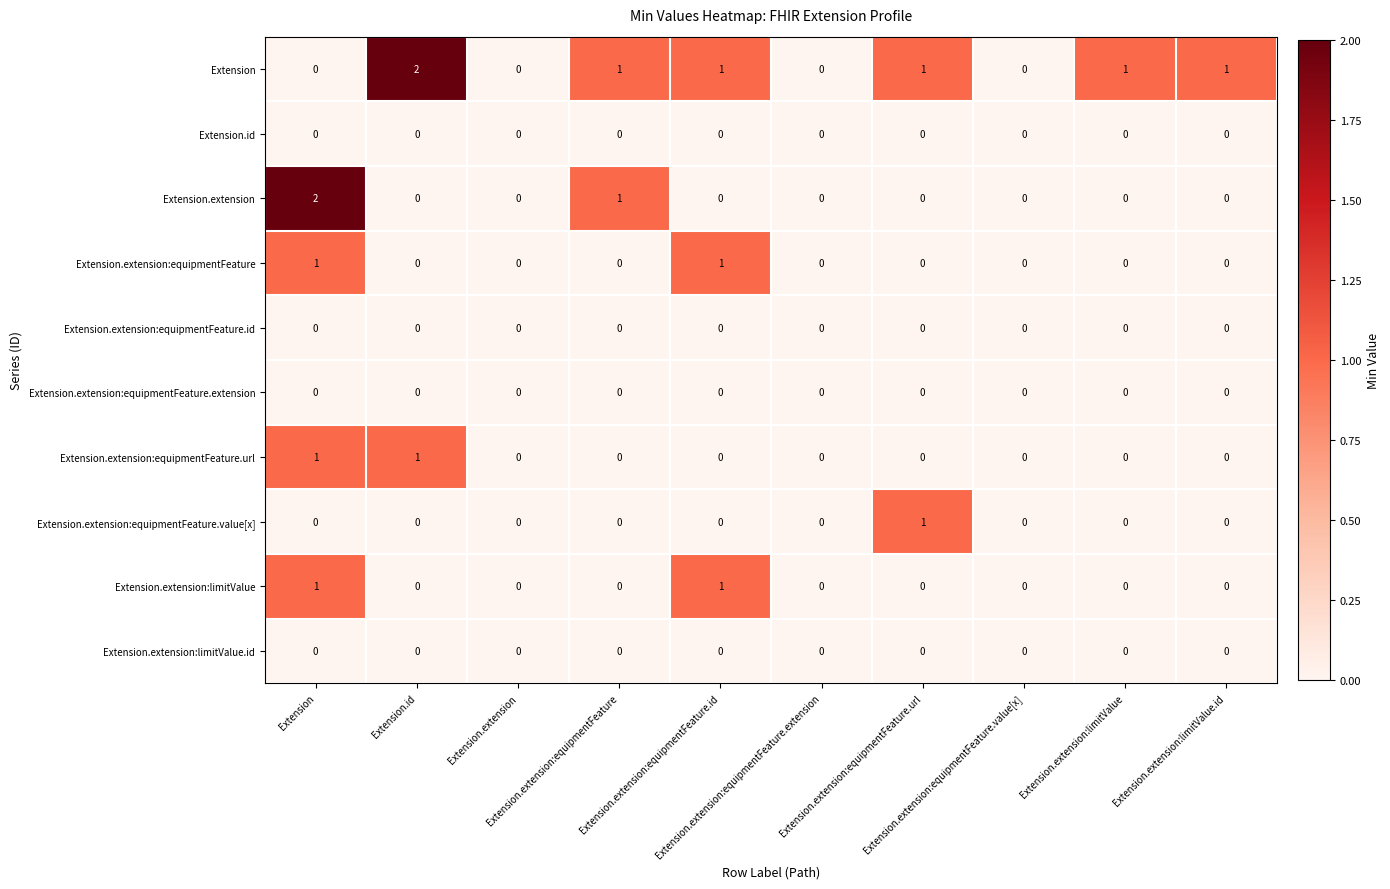

Reading right to left, extract all data points from this chart.

Extension: Extension.extension:limitValue.id=1	Extension.extension:limitValue=1	Extension.extension:equipmentFeature.value[x]=0	Extension.extension:equipmentFeature.url=1	Extension.extension:equipmentFeature.extension=0	Extension.extension:equipmentFeature.id=1	Extension.extension:equipmentFeature=1	Extension.extension=0	Extension.id=2	Extension=0
Extension.id: Extension.extension:limitValue.id=0	Extension.extension:limitValue=0	Extension.extension:equipmentFeature.value[x]=0	Extension.extension:equipmentFeature.url=0	Extension.extension:equipmentFeature.extension=0	Extension.extension:equipmentFeature.id=0	Extension.extension:equipmentFeature=0	Extension.extension=0	Extension.id=0	Extension=0
Extension.extension: Extension.extension:limitValue.id=0	Extension.extension:limitValue=0	Extension.extension:equipmentFeature.value[x]=0	Extension.extension:equipmentFeature.url=0	Extension.extension:equipmentFeature.extension=0	Extension.extension:equipmentFeature.id=0	Extension.extension:equipmentFeature=1	Extension.extension=0	Extension.id=0	Extension=2
Extension.extension:equipmentFeature: Extension.extension:limitValue.id=0	Extension.extension:limitValue=0	Extension.extension:equipmentFeature.value[x]=0	Extension.extension:equipmentFeature.url=0	Extension.extension:equipmentFeature.extension=0	Extension.extension:equipmentFeature.id=1	Extension.extension:equipmentFeature=0	Extension.extension=0	Extension.id=0	Extension=1
Extension.extension:equipmentFeature.id: Extension.extension:limitValue.id=0	Extension.extension:limitValue=0	Extension.extension:equipmentFeature.value[x]=0	Extension.extension:equipmentFeature.url=0	Extension.extension:equipmentFeature.extension=0	Extension.extension:equipmentFeature.id=0	Extension.extension:equipmentFeature=0	Extension.extension=0	Extension.id=0	Extension=0
Extension.extension:equipmentFeature.extension: Extension.extension:limitValue.id=0	Extension.extension:limitValue=0	Extension.extension:equipmentFeature.value[x]=0	Extension.extension:equipmentFeature.url=0	Extension.extension:equipmentFeature.extension=0	Extension.extension:equipmentFeature.id=0	Extension.extension:equipmentFeature=0	Extension.extension=0	Extension.id=0	Extension=0
Extension.extension:equipmentFeature.url: Extension.extension:limitValue.id=0	Extension.extension:limitValue=0	Extension.extension:equipmentFeature.value[x]=0	Extension.extension:equipmentFeature.url=0	Extension.extension:equipmentFeature.extension=0	Extension.extension:equipmentFeature.id=0	Extension.extension:equipmentFeature=0	Extension.extension=0	Extension.id=1	Extension=1
Extension.extension:equipmentFeature.value[x]: Extension.extension:limitValue.id=0	Extension.extension:limitValue=0	Extension.extension:equipmentFeature.value[x]=0	Extension.extension:equipmentFeature.url=1	Extension.extension:equipmentFeature.extension=0	Extension.extension:equipmentFeature.id=0	Extension.extension:equipmentFeature=0	Extension.extension=0	Extension.id=0	Extension=0
Extension.extension:limitValue: Extension.extension:limitValue.id=0	Extension.extension:limitValue=0	Extension.extension:equipmentFeature.value[x]=0	Extension.extension:equipmentFeature.url=0	Extension.extension:equipmentFeature.extension=0	Extension.extension:equipmentFeature.id=1	Extension.extension:equipmentFeature=0	Extension.extension=0	Extension.id=0	Extension=1
Extension.extension:limitValue.id: Extension.extension:limitValue.id=0	Extension.extension:limitValue=0	Extension.extension:equipmentFeature.value[x]=0	Extension.extension:equipmentFeature.url=0	Extension.extension:equipmentFeature.extension=0	Extension.extension:equipmentFeature.id=0	Extension.extension:equipmentFeature=0	Extension.extension=0	Extension.id=0	Extension=0